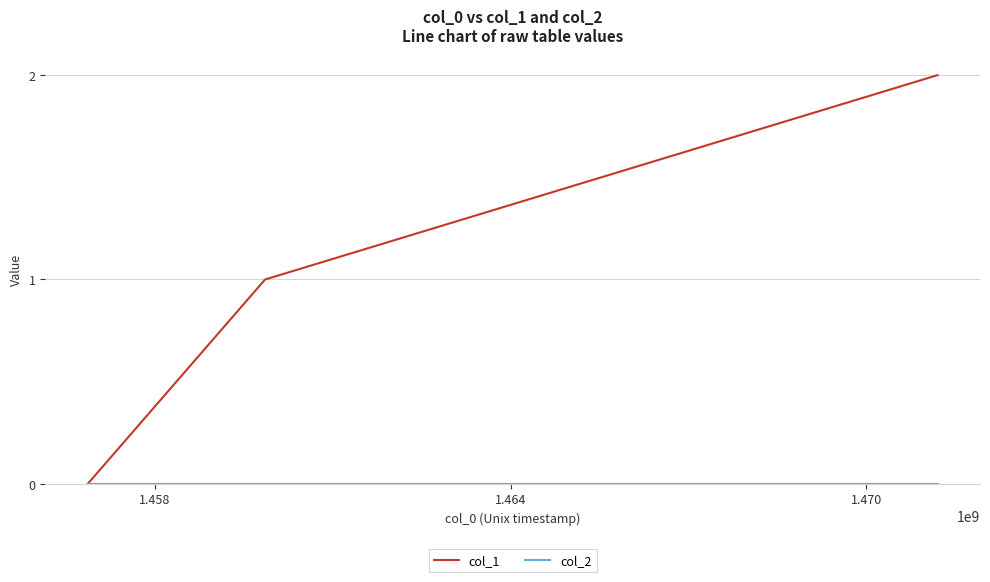

Which series has the largest total across all categories?

col_1